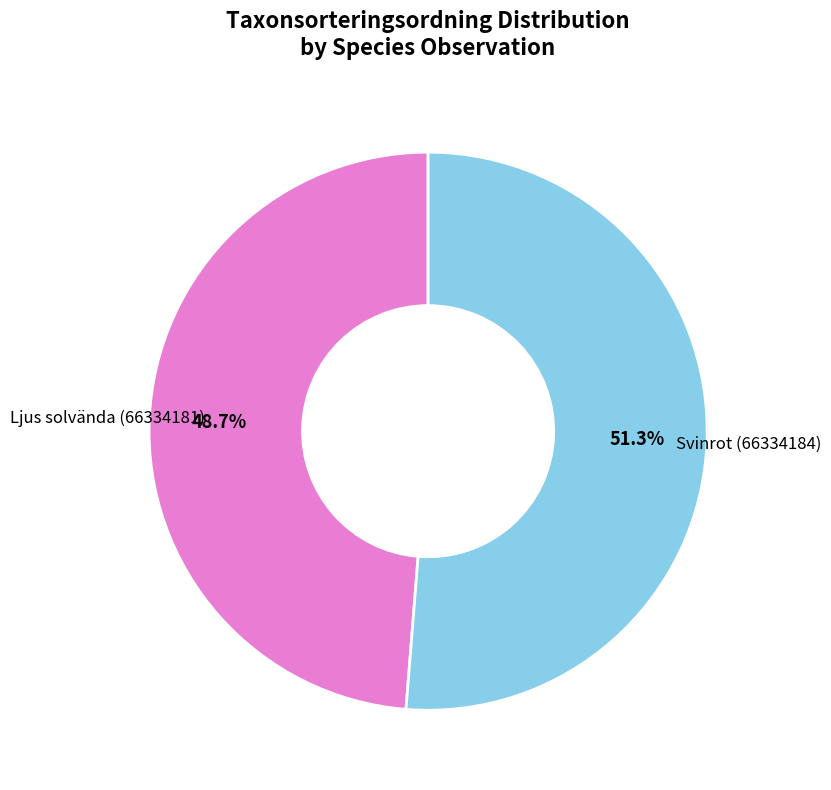

Rank the categories by value from highest to lowest.

Svinrot (66334184), Ljus solvända (66334181)